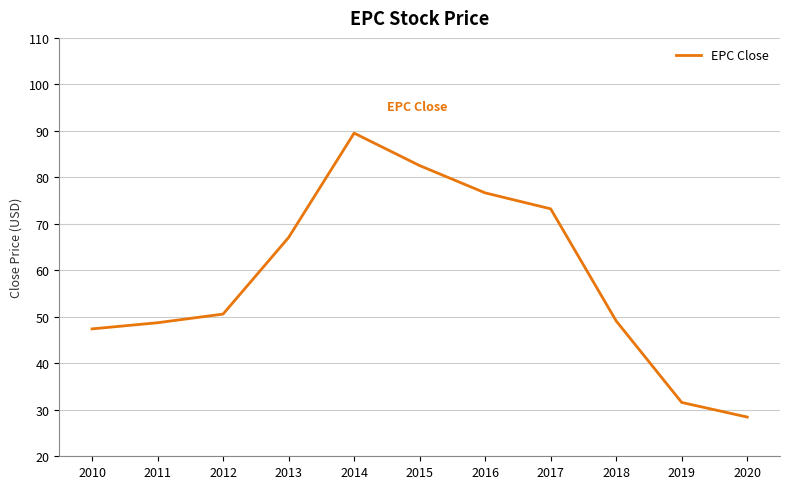

Which has a higher value, 2012 or 2019?

2012